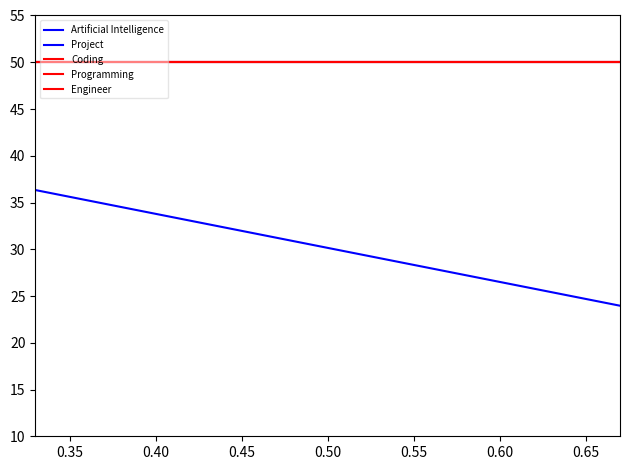

True or false: Engineer and Programming intersect in this chart.

False